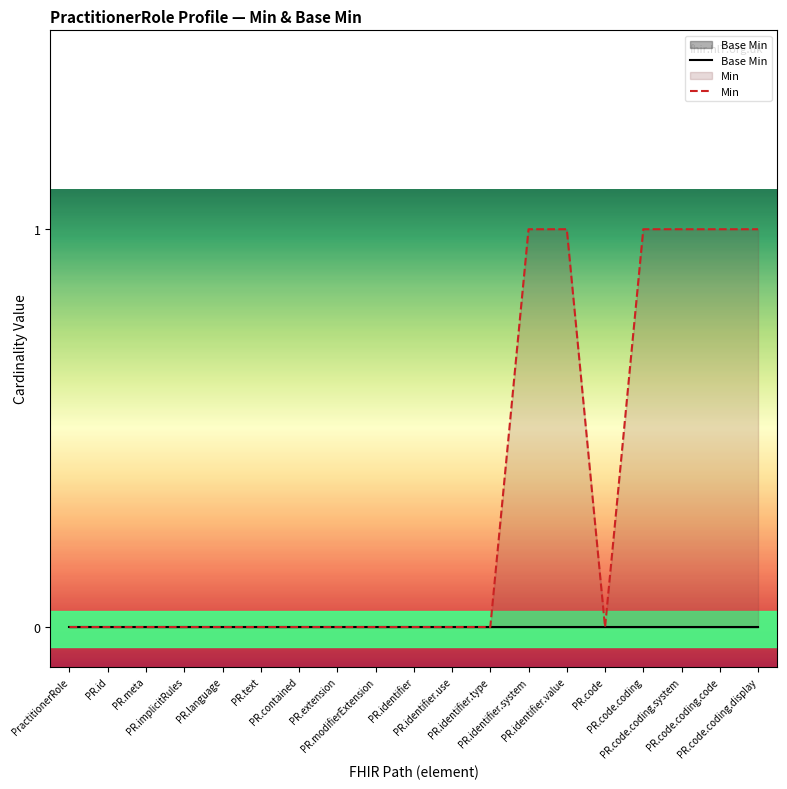

Which series has the largest total across all categories?

Min